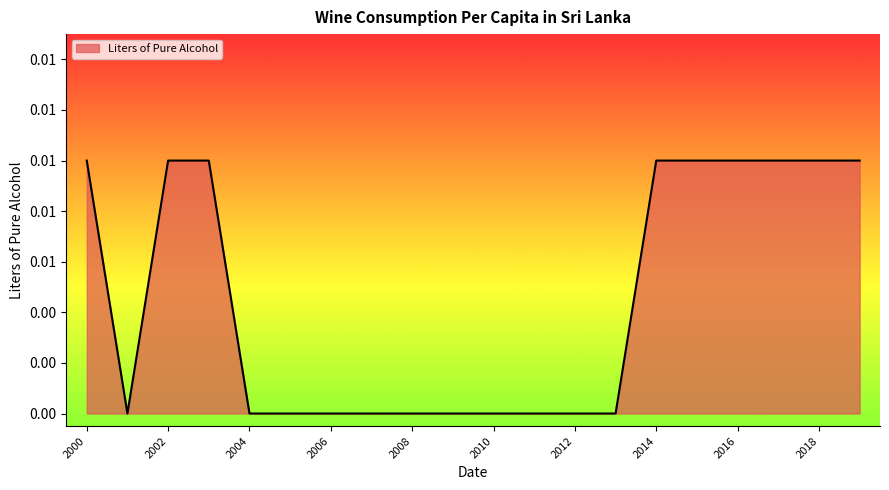

List the labels in order of value, smallest first.

2013, 2012, 2011, 2010, 2009, 2008, 2007, 2006, 2005, 2004, 2001, 2019, 2018, 2017, 2016, 2015, 2014, 2003, 2002, 2000